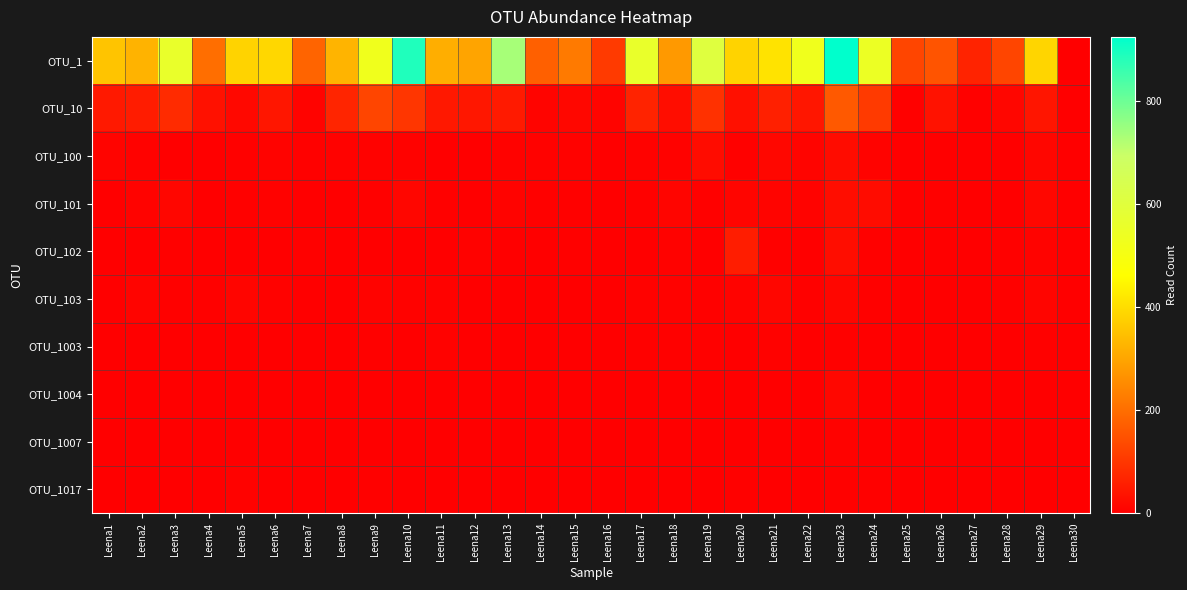

At how many categories does at least one series exceed 230?

20